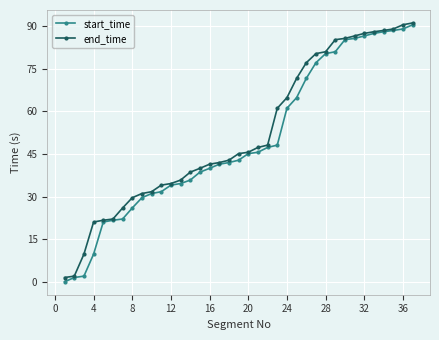

At how many categories does at least one series exceed 83?

9